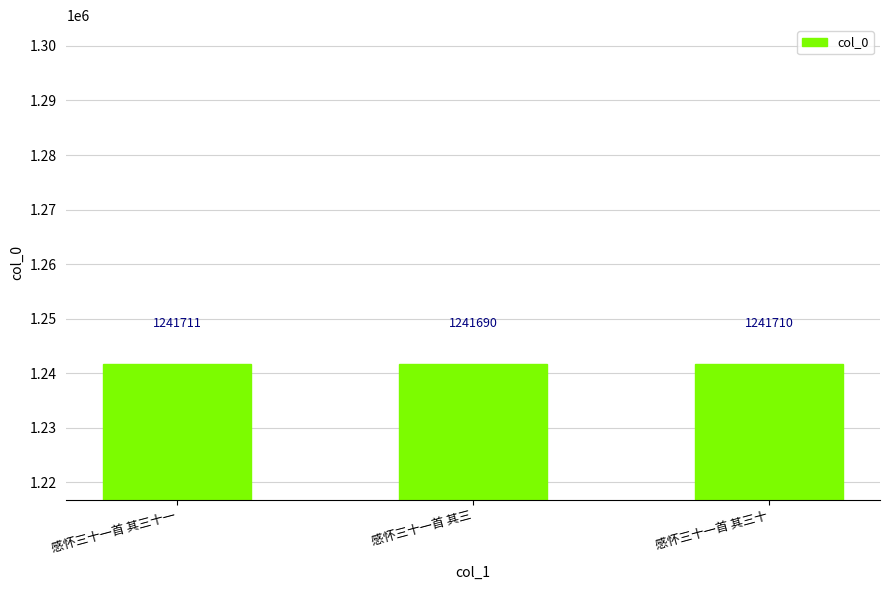

What is the change in value from 感怀三十一首 其三十一 to 感怀三十一首 其三?

-21